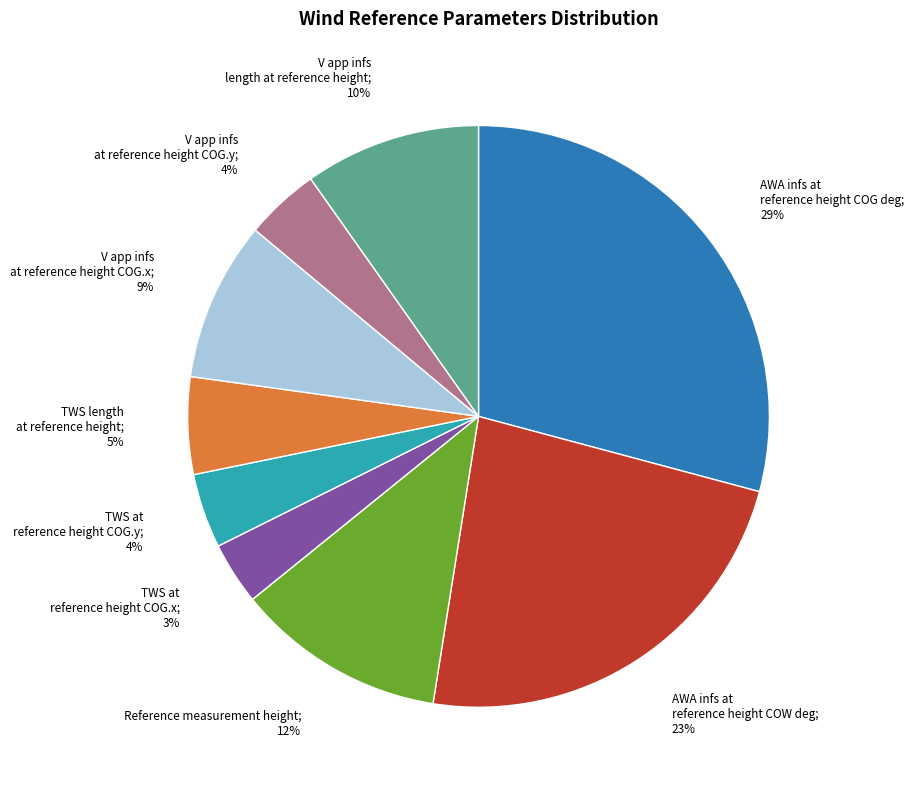

Is there any slice that represents more than half of the pie?

No